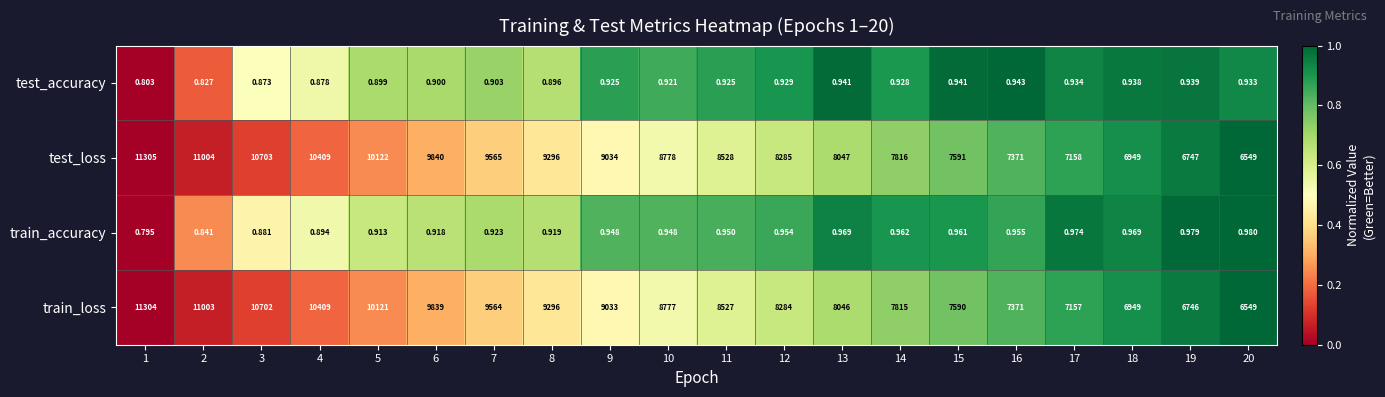

At which category is the sum across all series the highest?

1